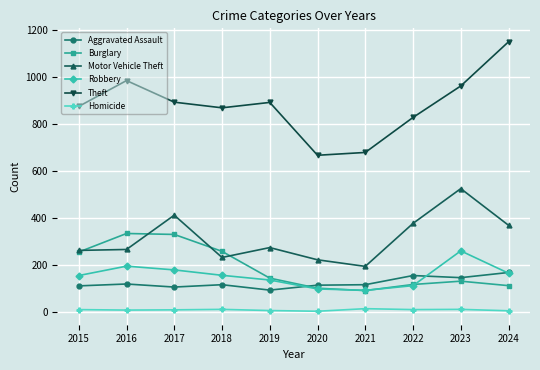

What is the value of the Theft point at the 5th from the left?

891